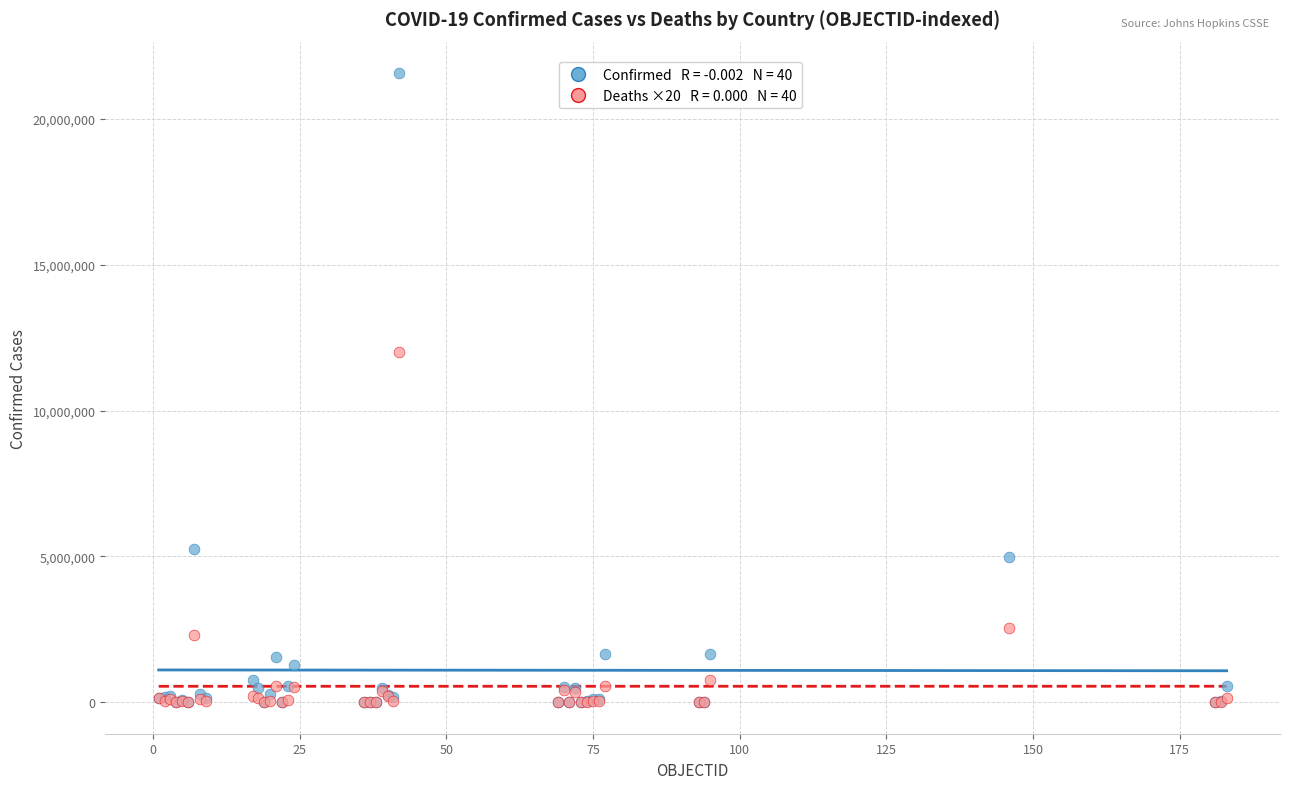

Across all series, what Y value is closest to 10787940?

12020220